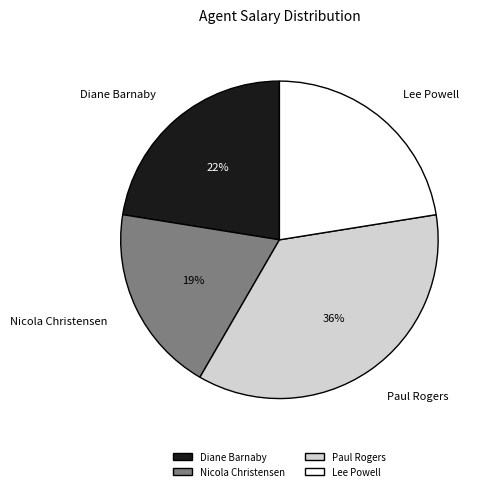

What is the ratio of the value at Nicola Christensen to the value at Paul Rogers?

0.5